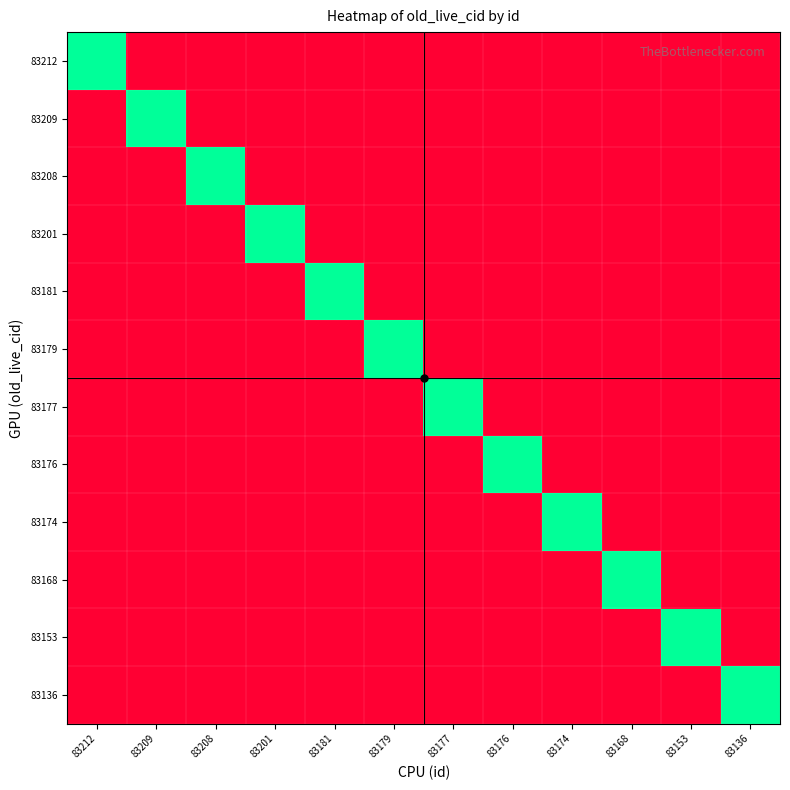

Which series has the widest spread of values?

83212